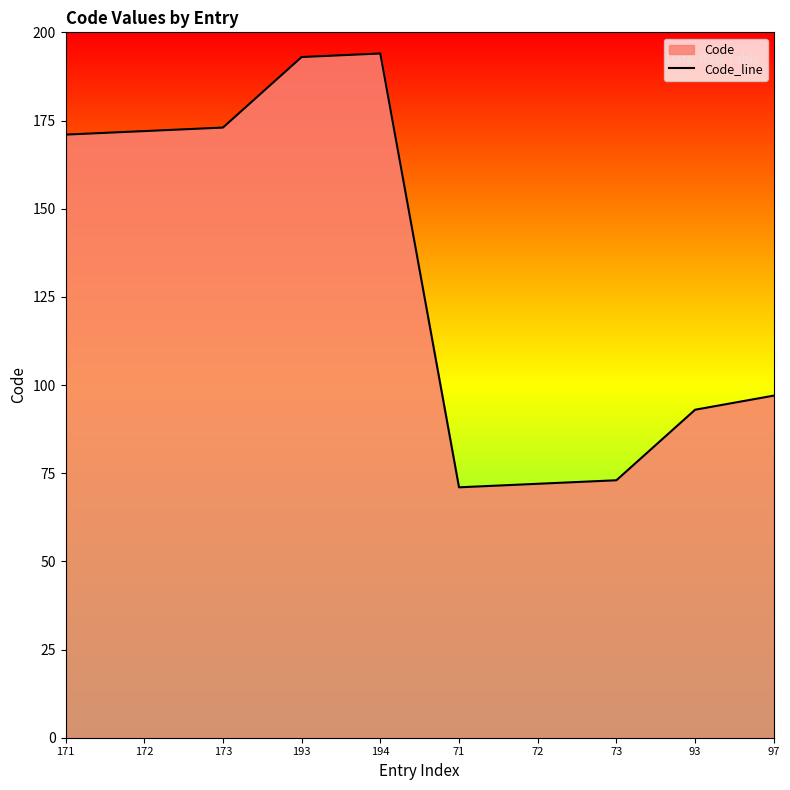

How many interior local valleys (lower than both neighbors) does the data have?

1